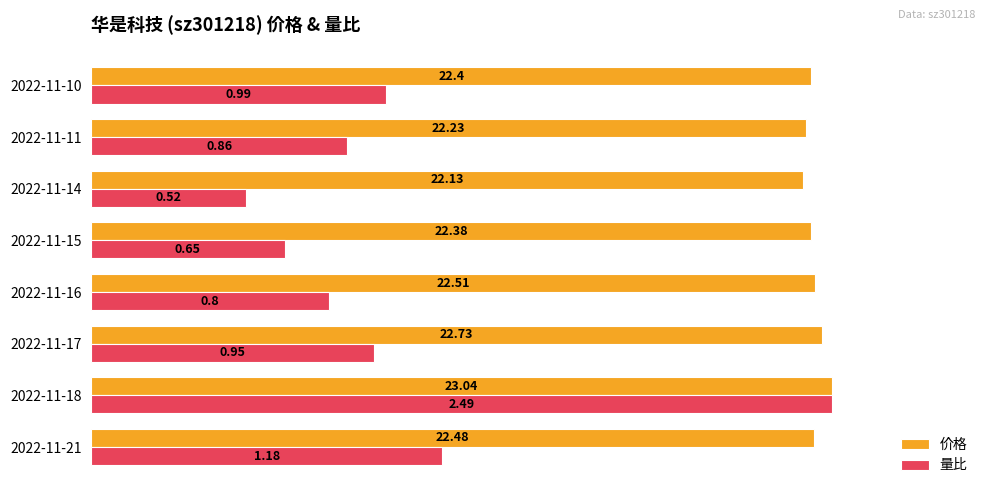

List the series in order of their overall mean, highest first.

价格, 量比